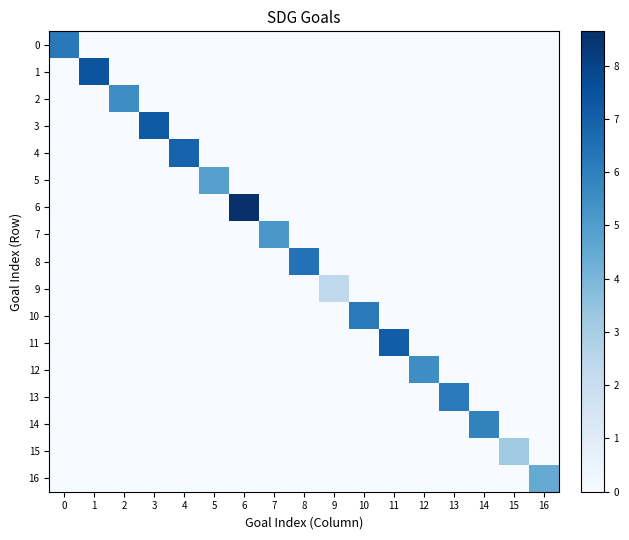

Between 15 and 16, which is larger?

15